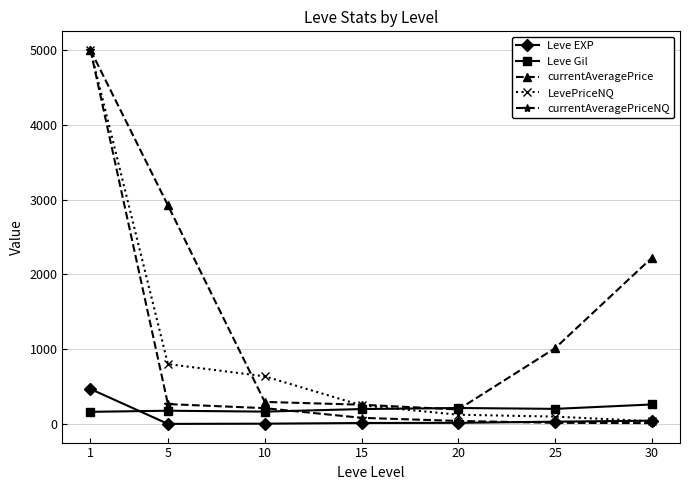

What is the value of the LevePriceNQ point at the 1st from the left?

5000.0